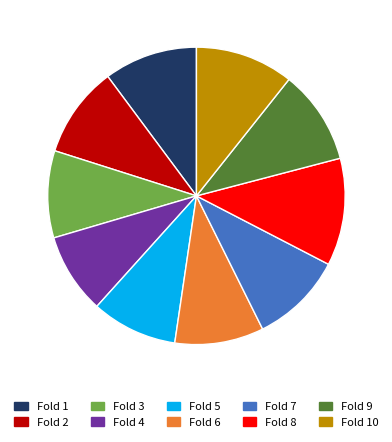

Is Fold 6 the majority of the pie?

No